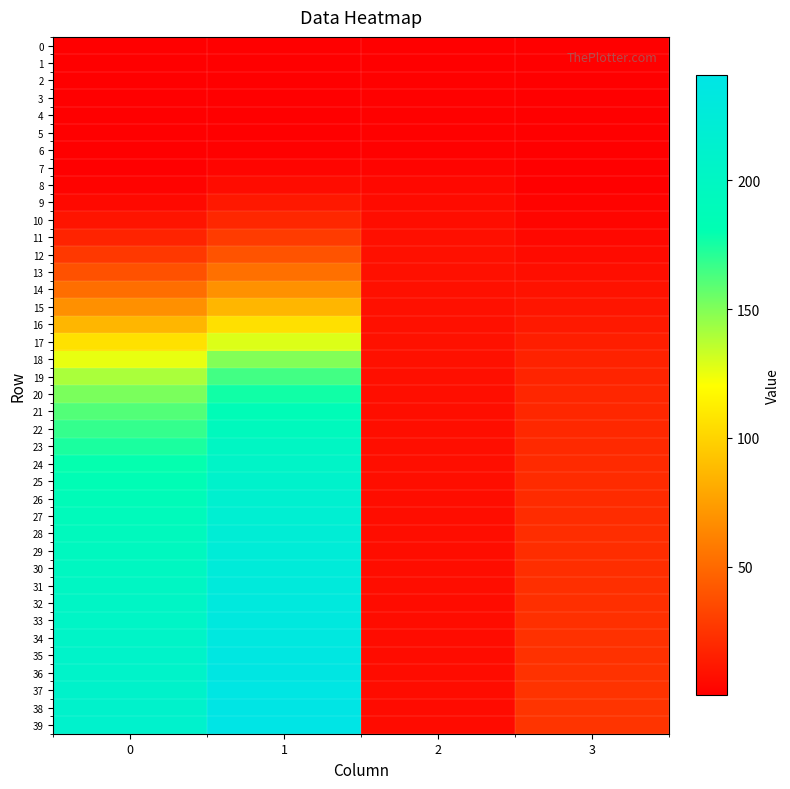

What is the minimum value shown in the chart?

0.1